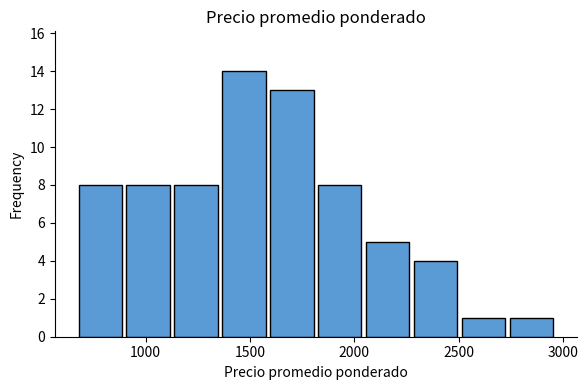

Reading left to right, transcribe this chart: for each bar, give the range it covers on the x-axis and its height. Neither the bar edges nor the heights are printed on the chart, so give them approximately, as read against the axes.

650 to 900: 8
900 to 1150: 8
1150 to 1350: 8
1350 to 1600: 14
1600 to 1800: 13
1800 to 2050: 8
2050 to 2300: 5
2300 to 2500: 4
2500 to 2750: 1
2750 to 2950: 1